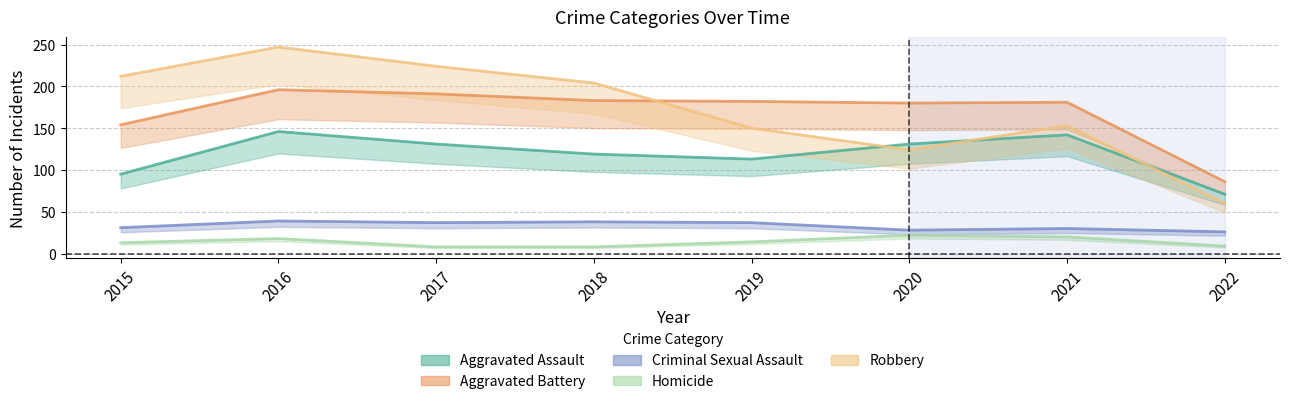

Is the value of Homicide at 2015 greater than the value of Aggravated Assault at 2022?

No